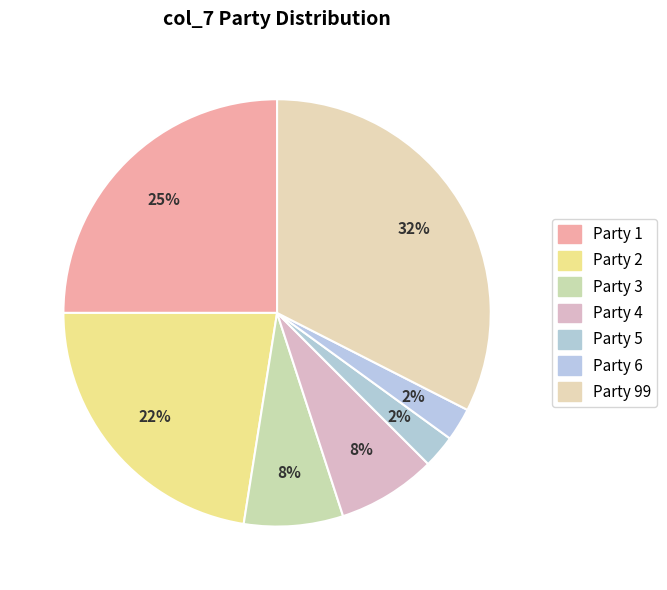

How many segments does this pie chart have?

7